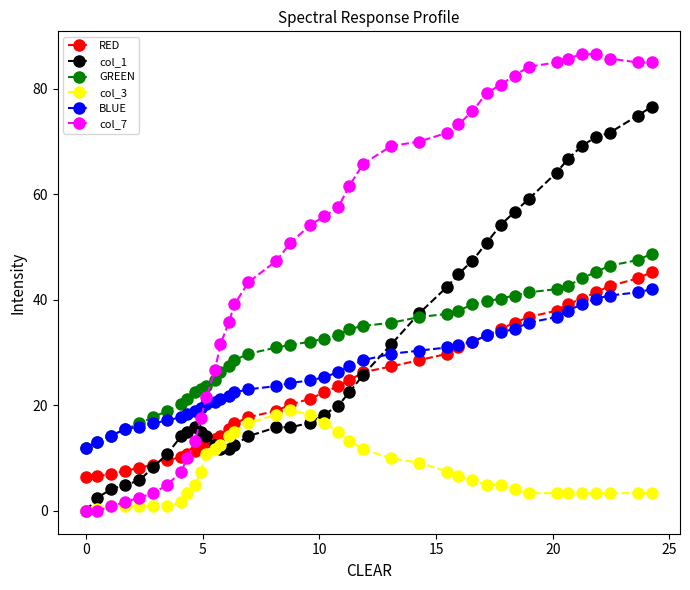

True or false: col_3 and BLUE intersect in this chart.

False